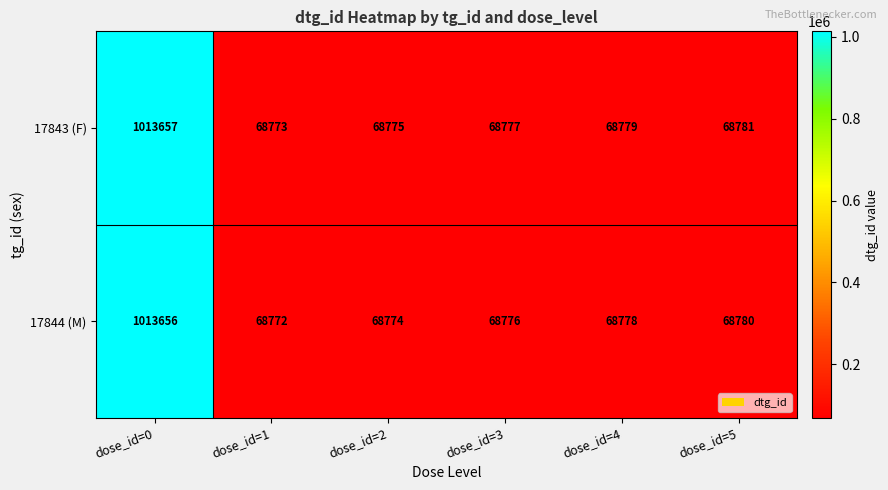

Reading right to left, transcribe all the data shown in this chart.

17843 (F): 68781	68779	68777	68775	68773	1013657
17844 (M): 68780	68778	68776	68774	68772	1013656